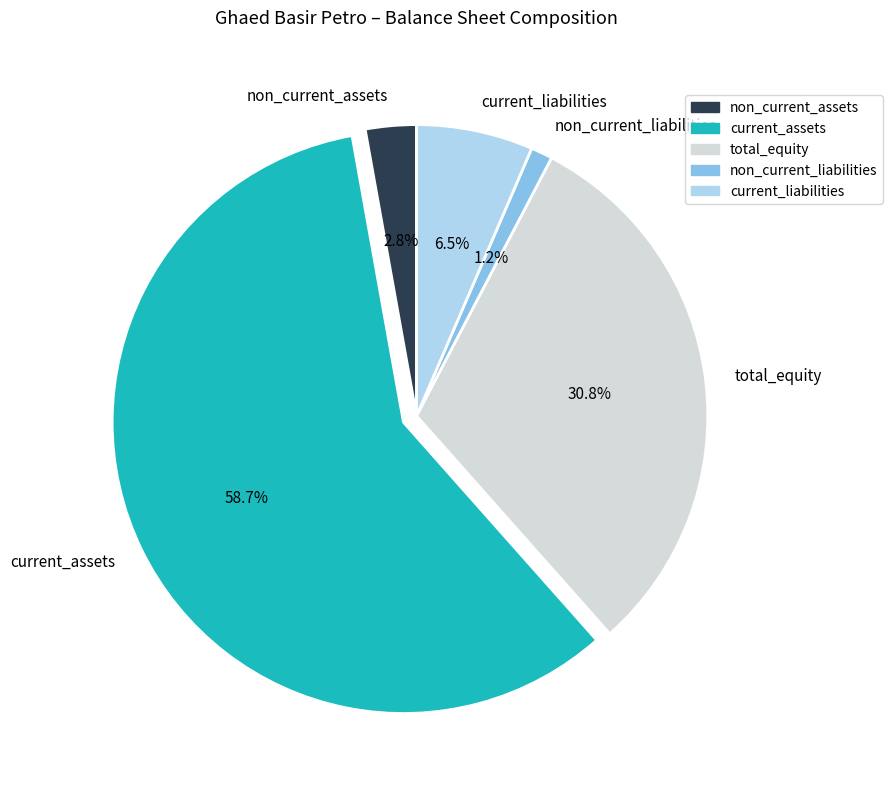

What is the smallest slice in the pie chart?

non_current_liabilities